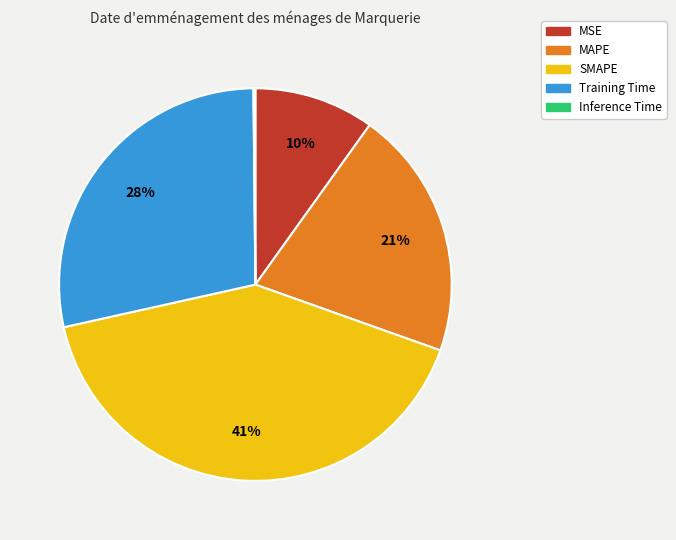

Is it true that Training Time is 41% of the pie?

False